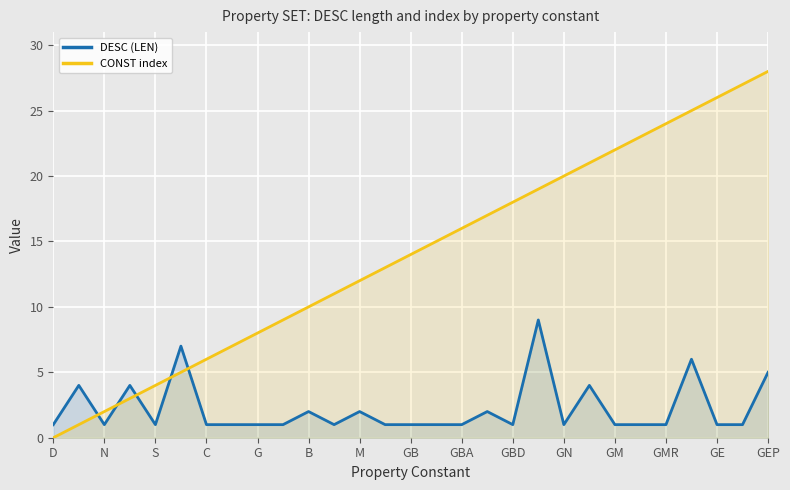

Reading left to right, transcribe all the data shown in this chart.

DESC (LEN): 1	4	1	4	1	7	1	1	1	1	2	1	2	1	1	1	1	2	1	9	1	4	1	1	1	6	1	1	5
CONST index: 0	1	2	3	4	5	6	7	8	9	10	11	12	13	14	15	16	17	18	19	20	21	22	23	24	25	26	27	28